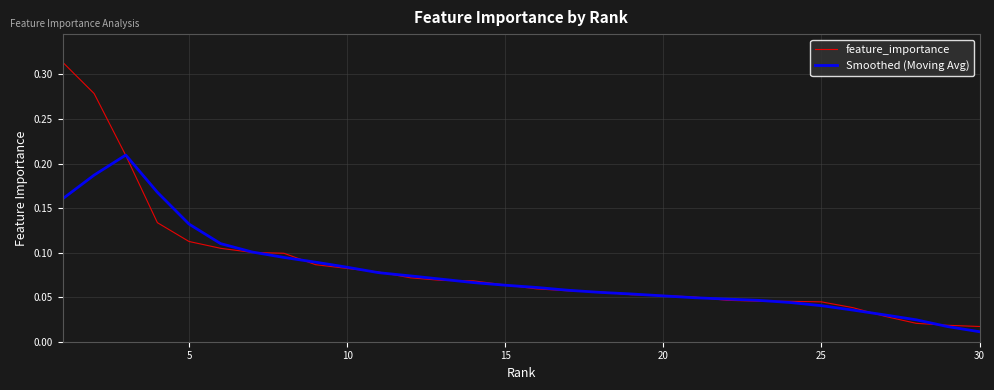

Which series has the widest spread of values?

feature_importance